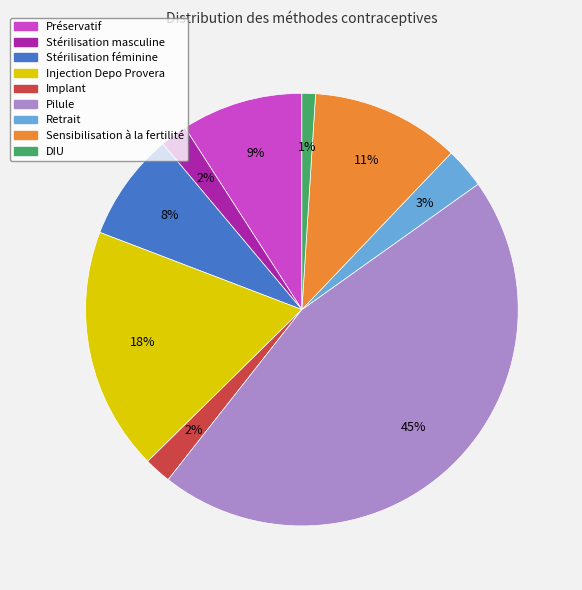

To the nearest percent, what portion does Injection Depo Provera represent?

18%